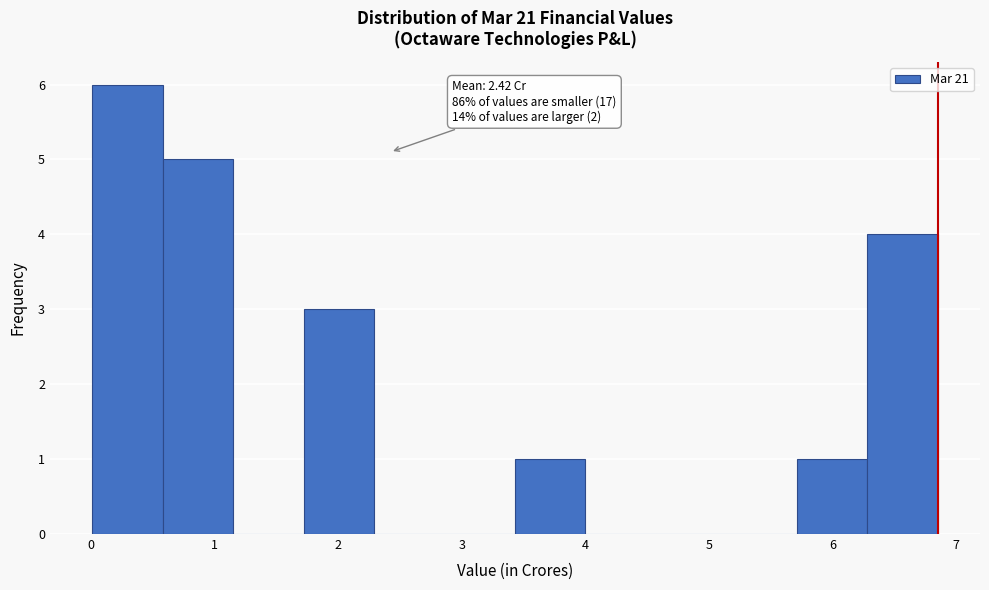

Which range on the x-axis has the tallest bar?

0.01 to 0.58